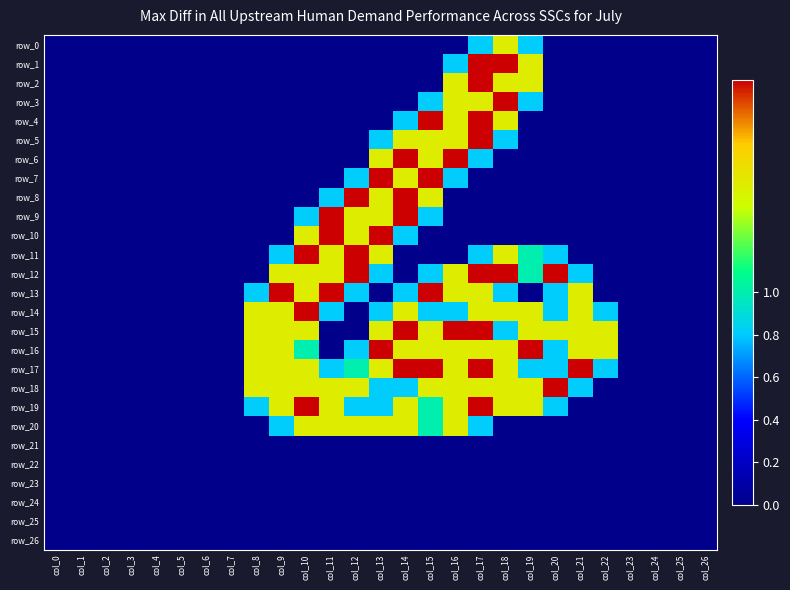

Which series has the largest total across all categories?

row_17